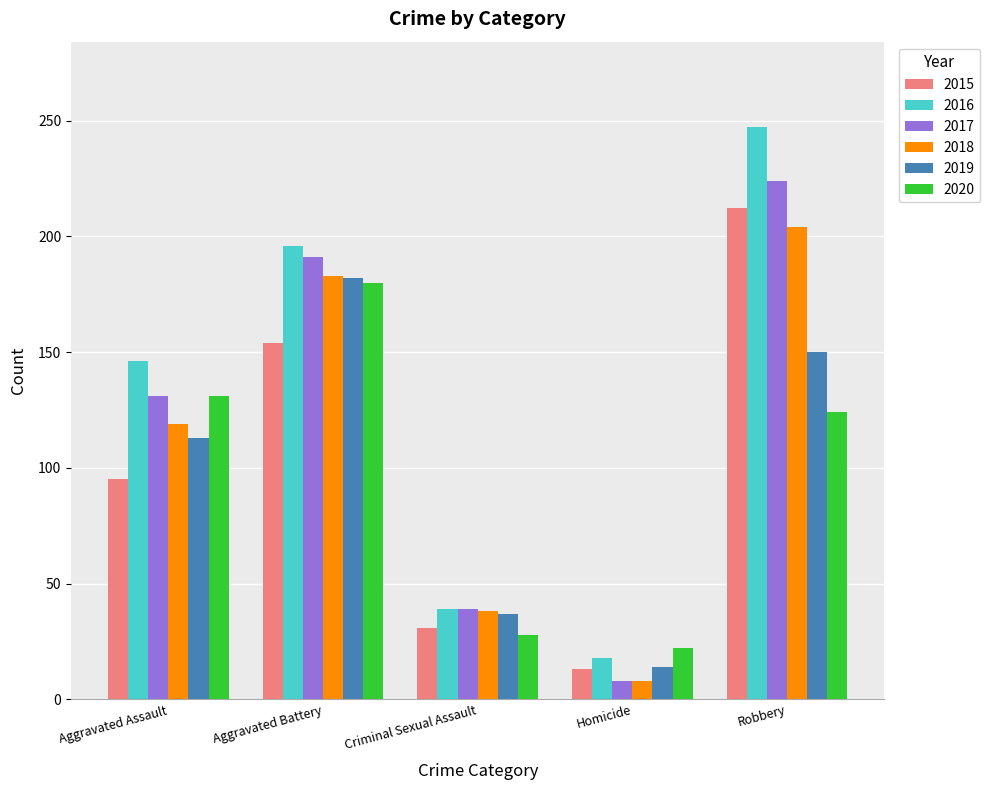

Rank the categories by 2019 value from lowest to highest.

Homicide, Criminal Sexual Assault, Aggravated Assault, Robbery, Aggravated Battery